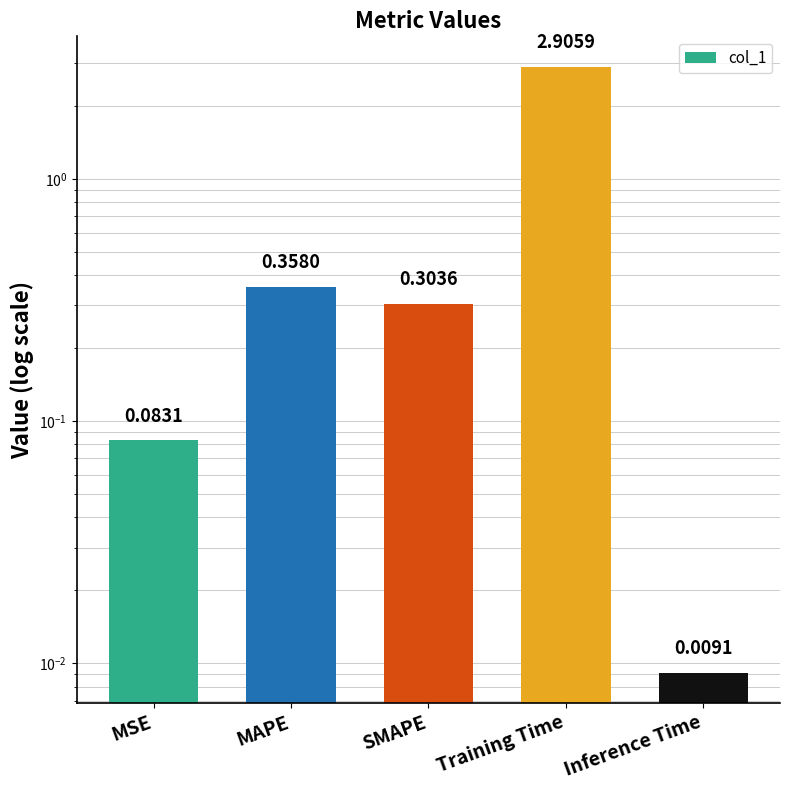

Read the value at SMAPE.

0.3